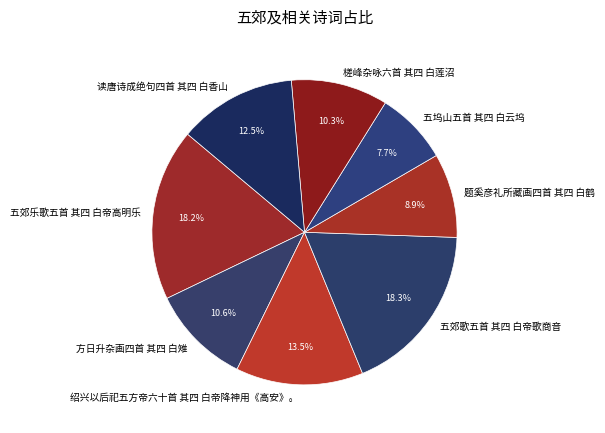

Between 绍兴以后祀五方帝六十首 其四 白帝降神用《高安》。 and 读唐诗成绝句四首 其四 白香山, which is larger?

绍兴以后祀五方帝六十首 其四 白帝降神用《高安》。